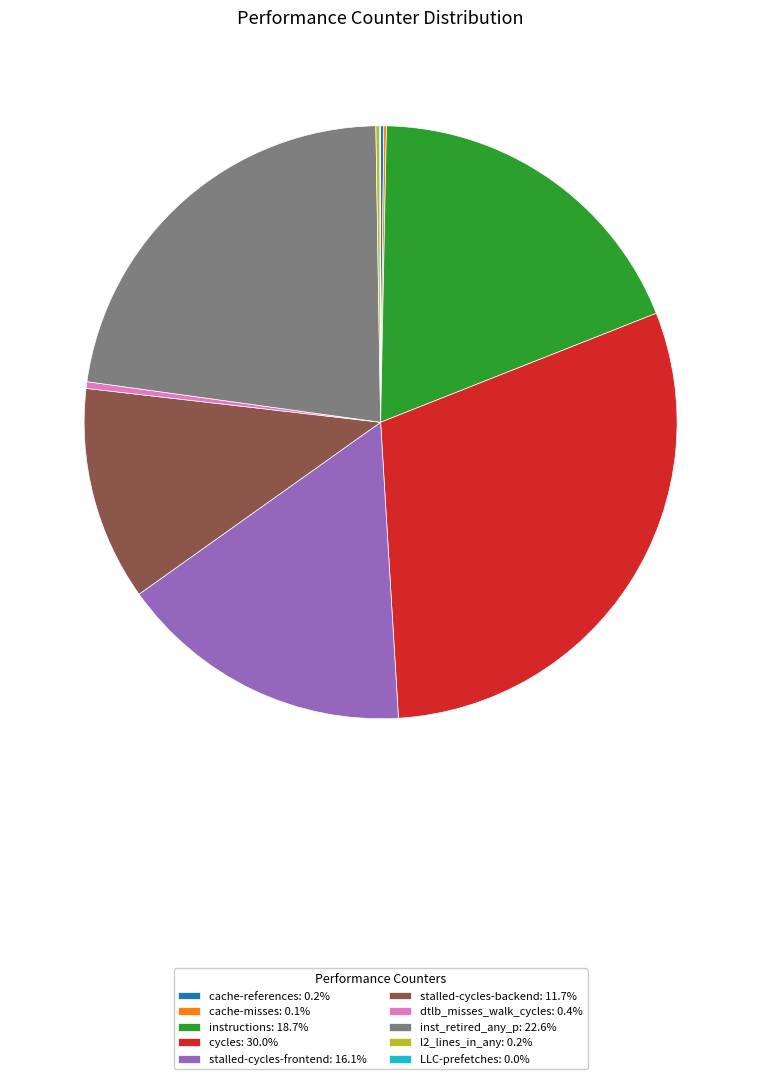

Does any single category account for the majority?

No